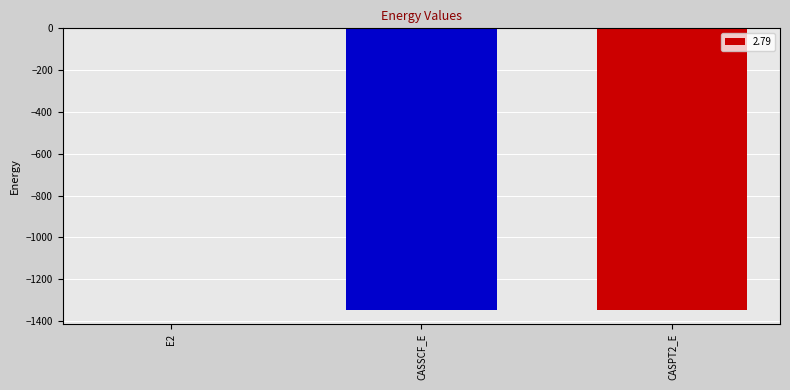

At which category does the chart reach its peak across all series?

E2